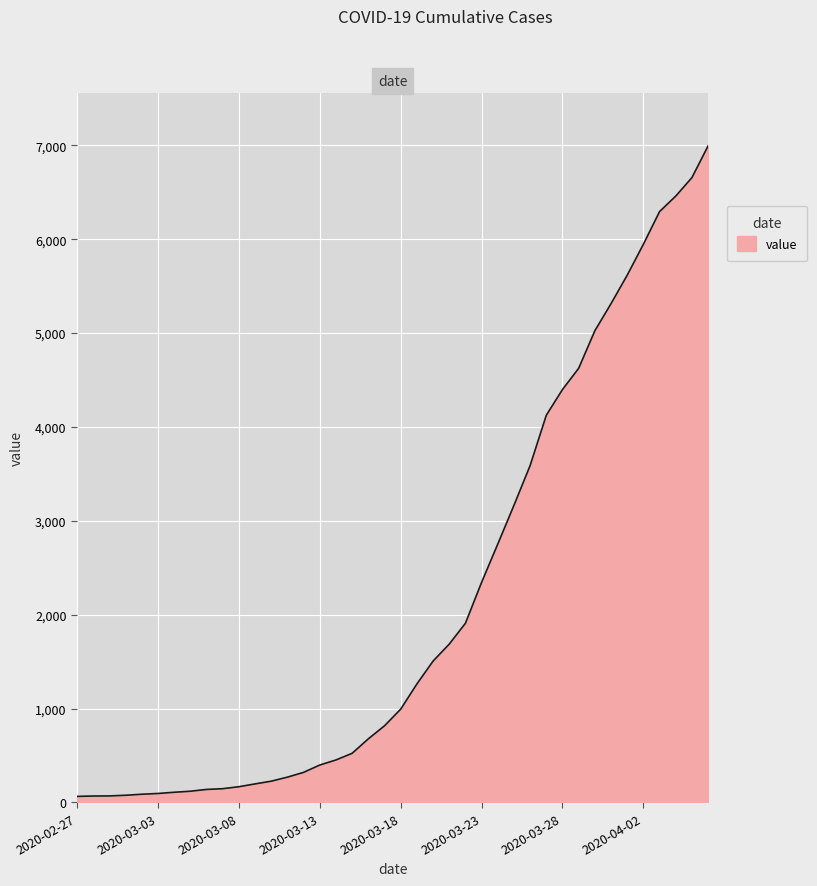

What is the difference between the maximum and minimum values?

6931